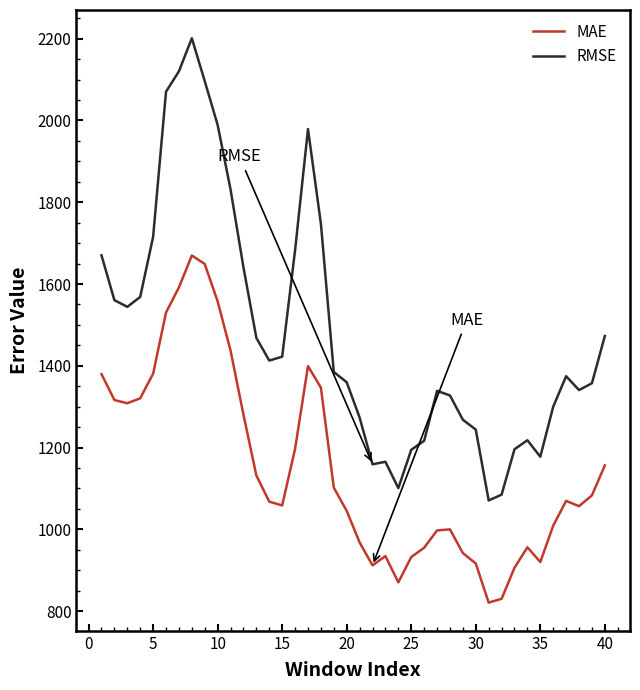

List the series in order of their peak value, lowest first.

MAE, RMSE